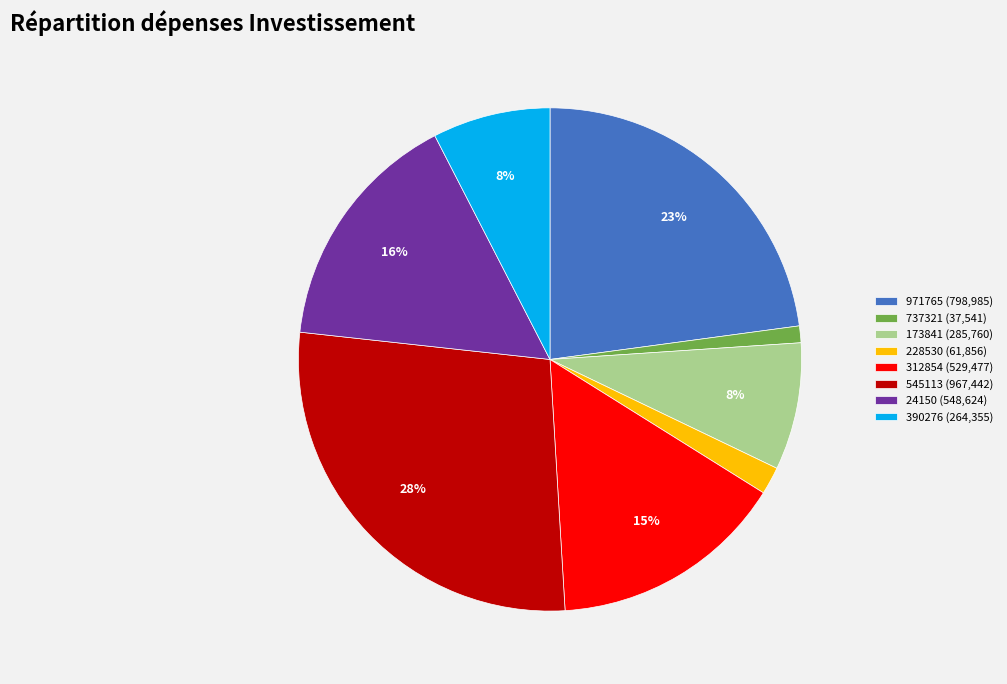

How many segments does this pie chart have?

8